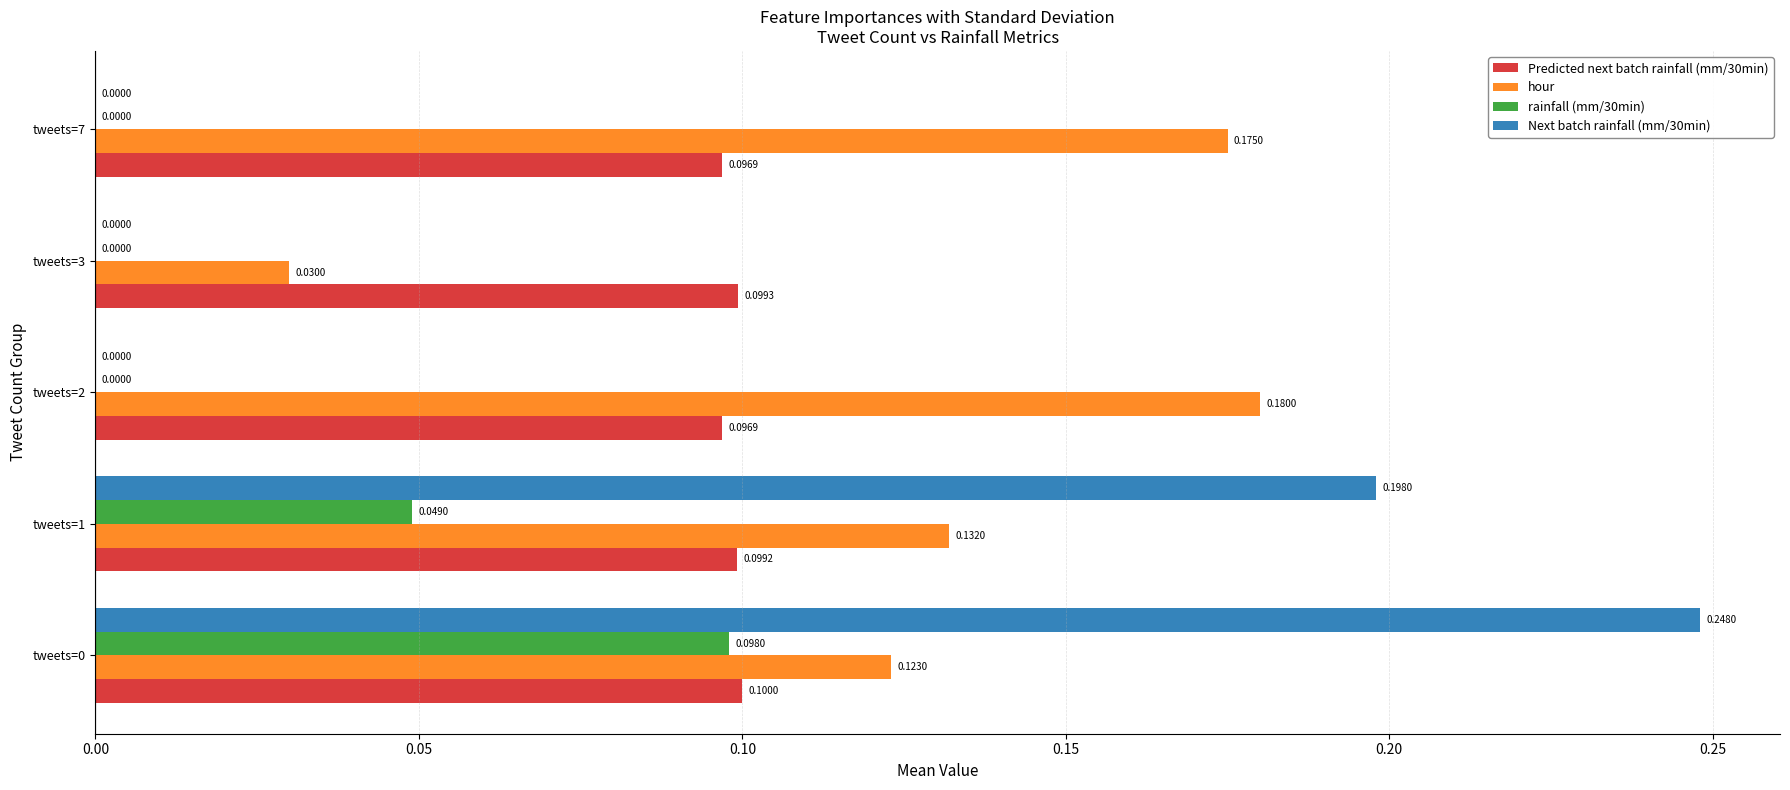

Between tweets=3 and tweets=7, which series saw the biggest shift?

hour